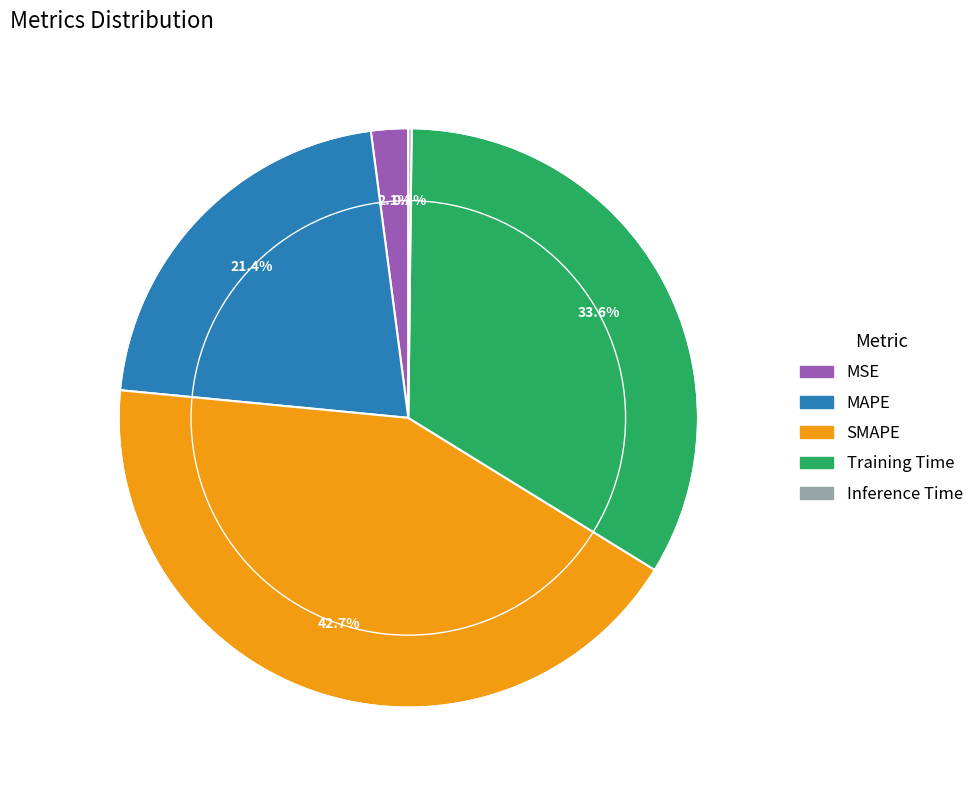

What percentage is the MSE slice, to the nearest percent?

2%